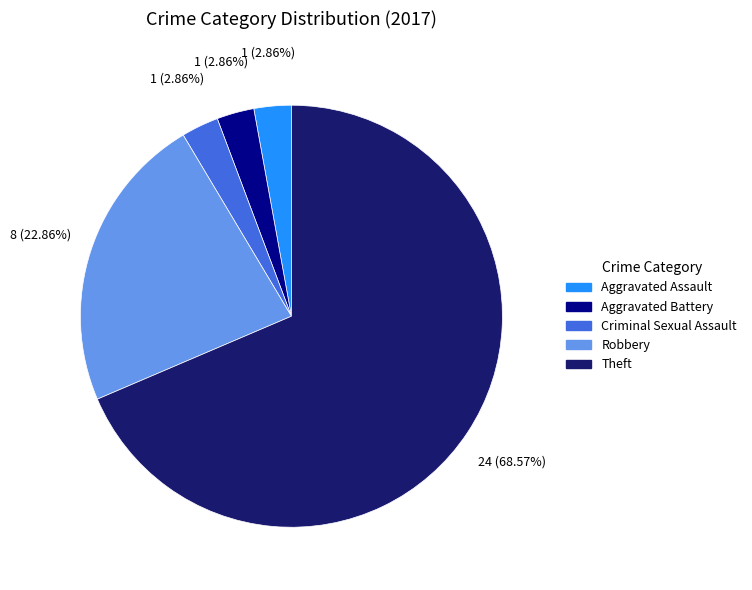

To the nearest percent, what portion does Criminal Sexual Assault represent?

3%